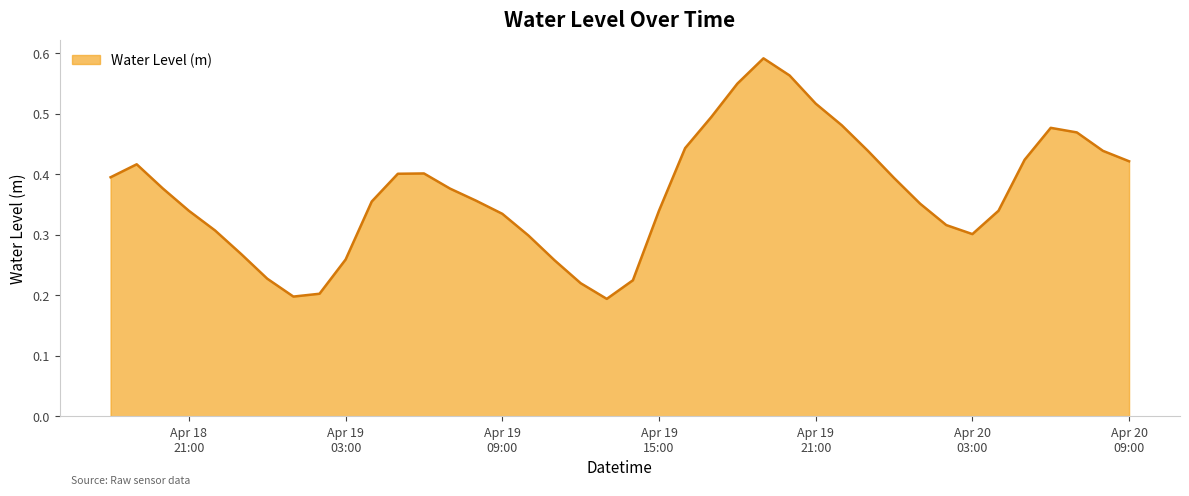

Rank the categories by value from highest to lowest.

2025-04-19 19:00:00, 2025-04-19 20:00:00, 2025-04-19 18:00:00, 2025-04-19 21:00:00, 2025-04-19 17:00:00, 2025-04-19 22:00:00, 2025-04-20 06:00:00, 2025-04-20 07:00:00, 2025-04-19 16:00:00, 2025-04-19 23:00:00, 2025-04-20 08:00:00, 2025-04-20 05:00:00, 2025-04-20 09:00:00, 2025-04-18 19:00:00, 2025-04-19 06:00:00, 2025-04-19 05:00:00, 2025-04-18 18:00:00, 2025-04-20 00:00:00, 2025-04-18 20:00:00, 2025-04-19 07:00:00, 2025-04-19 08:00:00, 2025-04-19 04:00:00, 2025-04-20 01:00:00, 2025-04-19 15:00:00, 2025-04-20 04:00:00, 2025-04-18 21:00:00, 2025-04-19 09:00:00, 2025-04-20 02:00:00, 2025-04-18 22:00:00, 2025-04-20 03:00:00, 2025-04-19 10:00:00, 2025-04-18 23:00:00, 2025-04-19 03:00:00, 2025-04-19 11:00:00, 2025-04-19 00:00:00, 2025-04-19 14:00:00, 2025-04-19 12:00:00, 2025-04-19 02:00:00, 2025-04-19 01:00:00, 2025-04-19 13:00:00